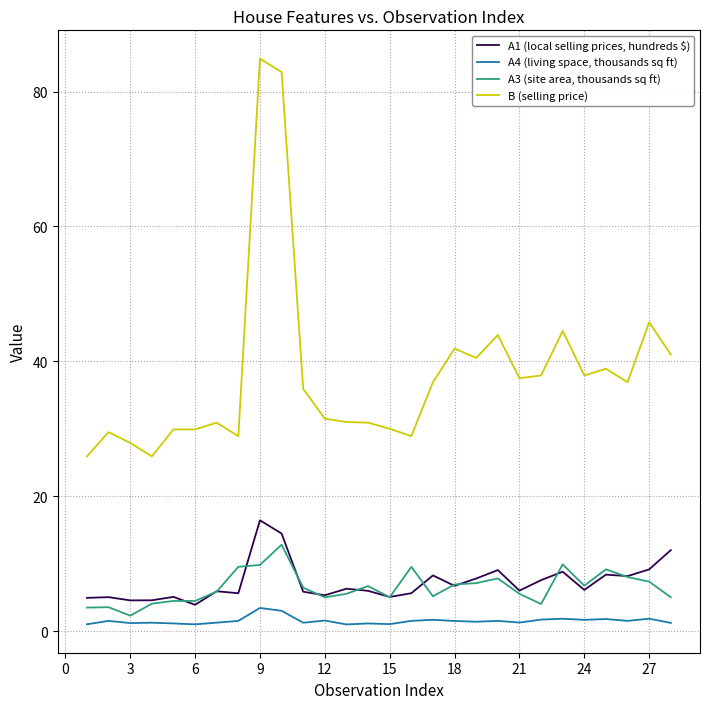

True or false: B (selling price) and A3 (site area, thousands sq ft) cross at least once.

False